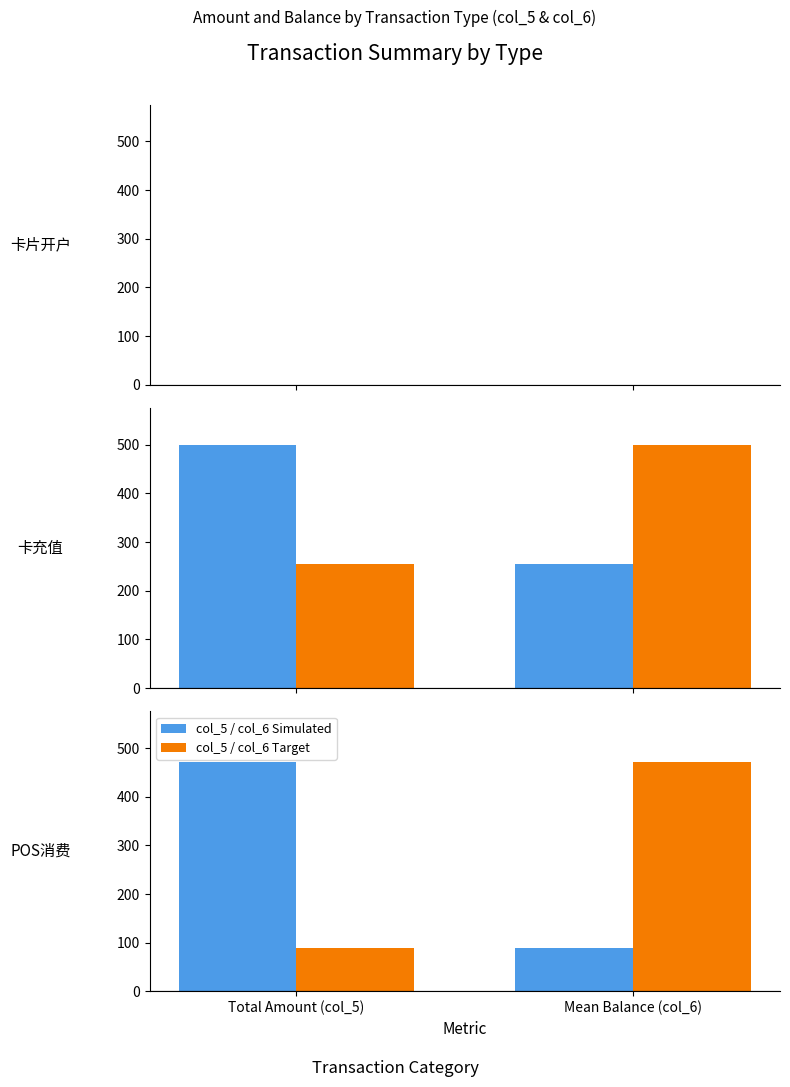

What is the sum of the col_5 / col_6 Simulated values at Mean Balance (col_6) and Total Amount (col_5)?

560.8